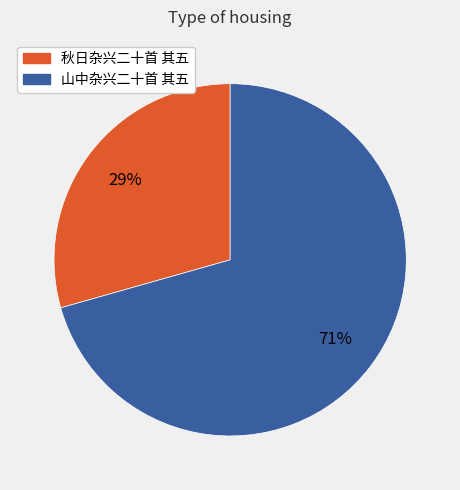

Do 山中杂兴二十首 其五 and 秋日杂兴二十首 其五 together represent more than half of the pie?

Yes